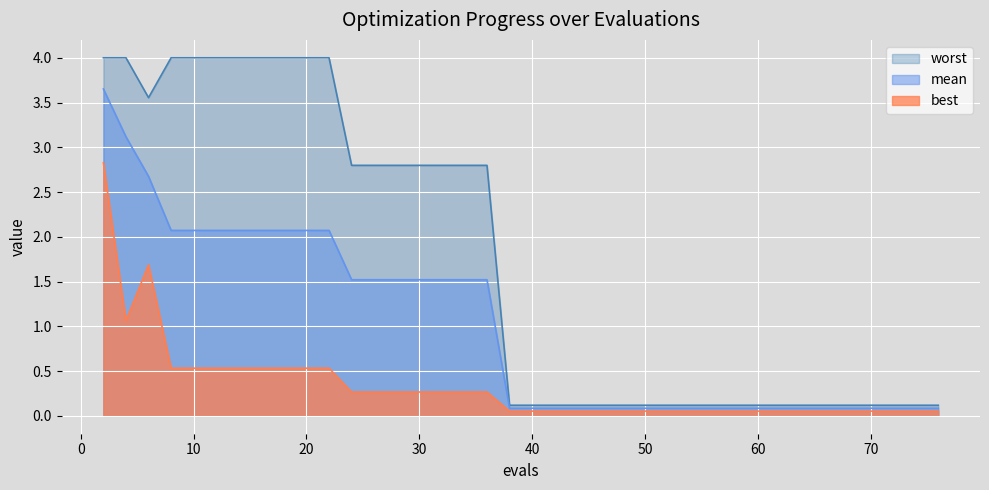

List the series in order of their peak value, lowest first.

best, mean, worst